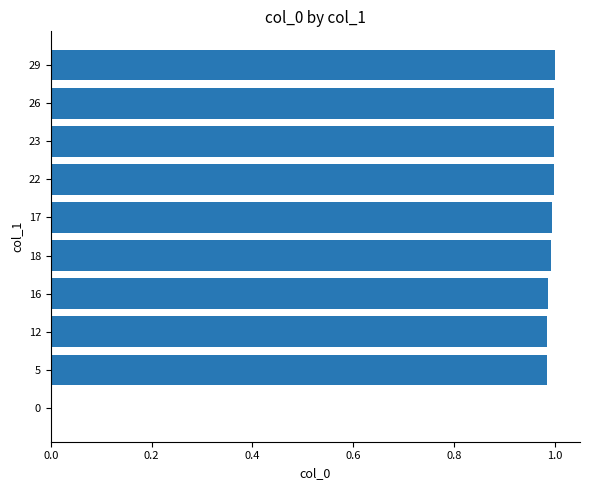

Is it true that the value at 23 is 1.0?

True